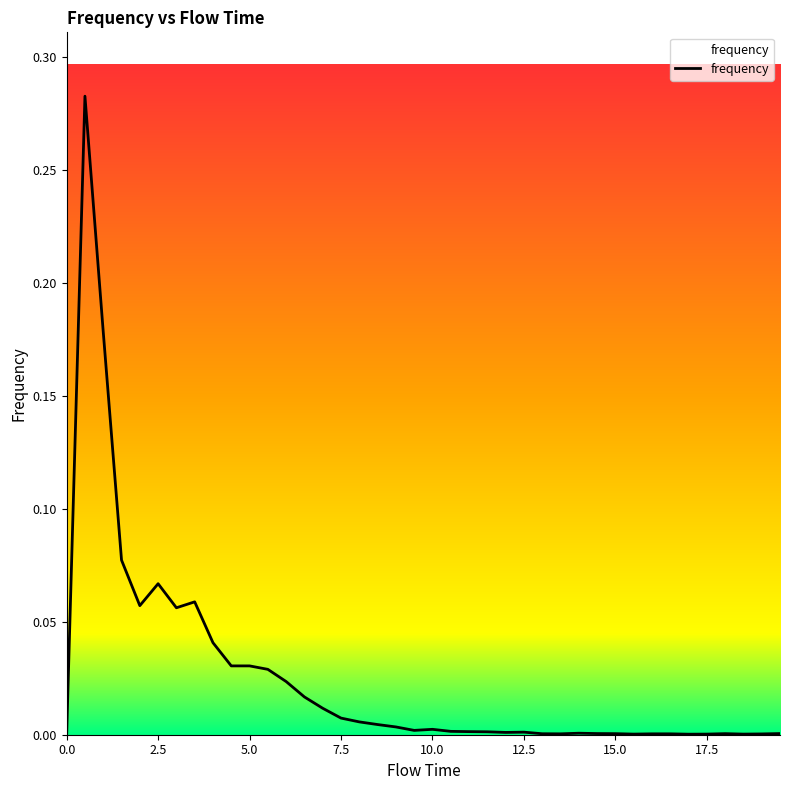

Which category has the highest value across all series?

0.5